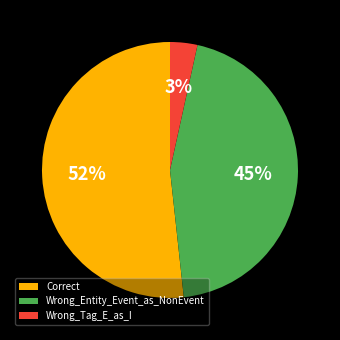

Is it true that Wrong_Entity_Event_as_NonEvent is 45% of the pie?

True